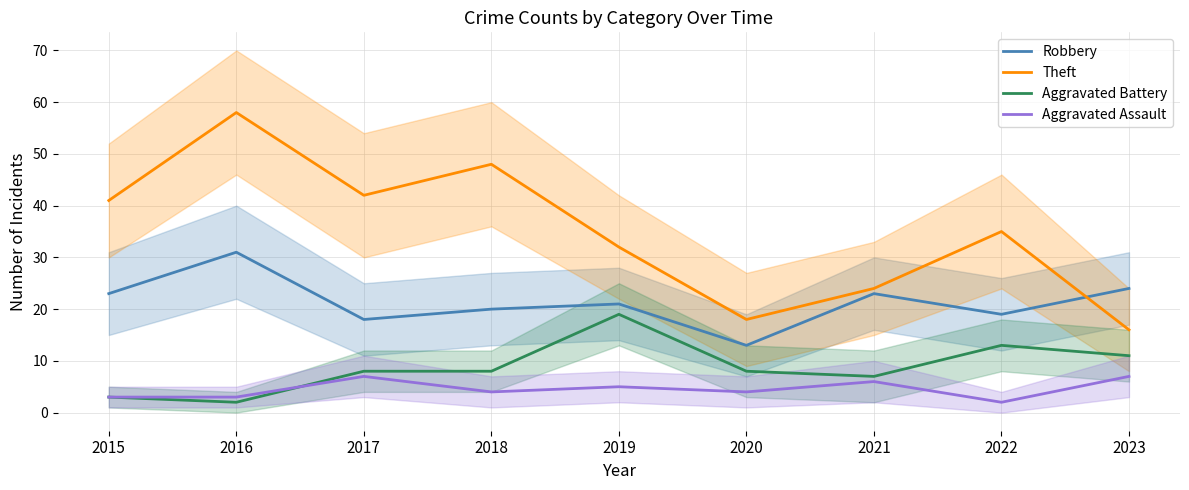

The value of Aggravated Battery at 2017 is 11. True or false?

False